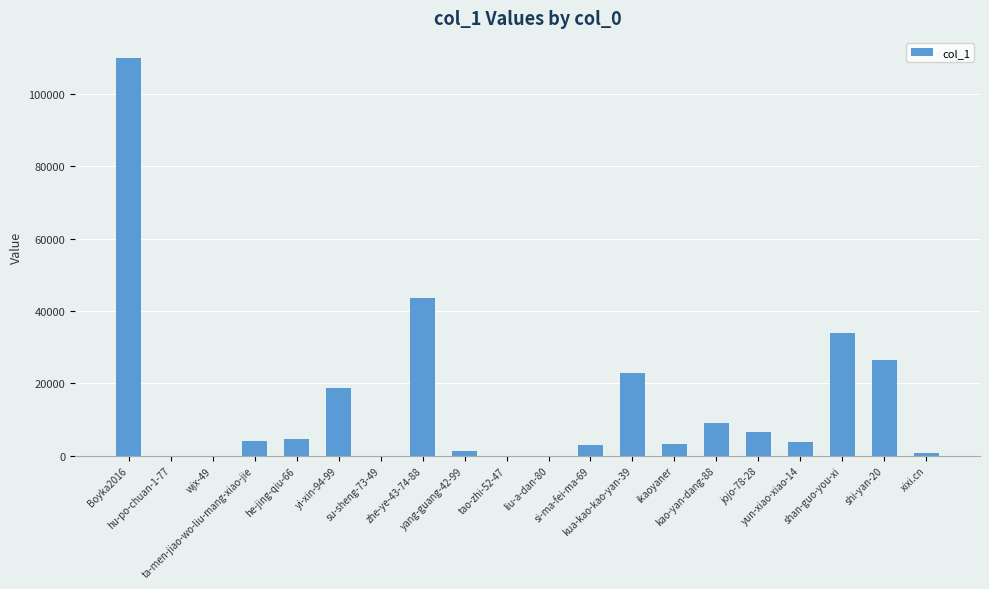

Where does the data first go above 4032?

Boyka2016